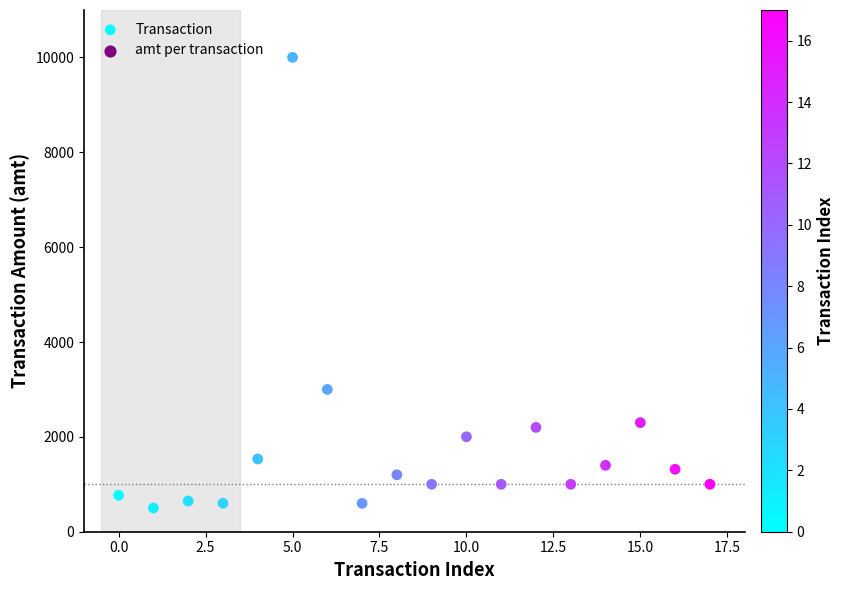

What Y value in the scatter plot is closest to 5250?

3000